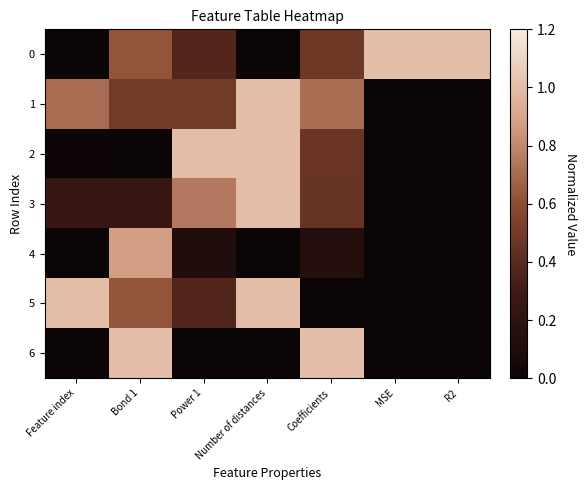

How many distinct data groups are displayed?

7